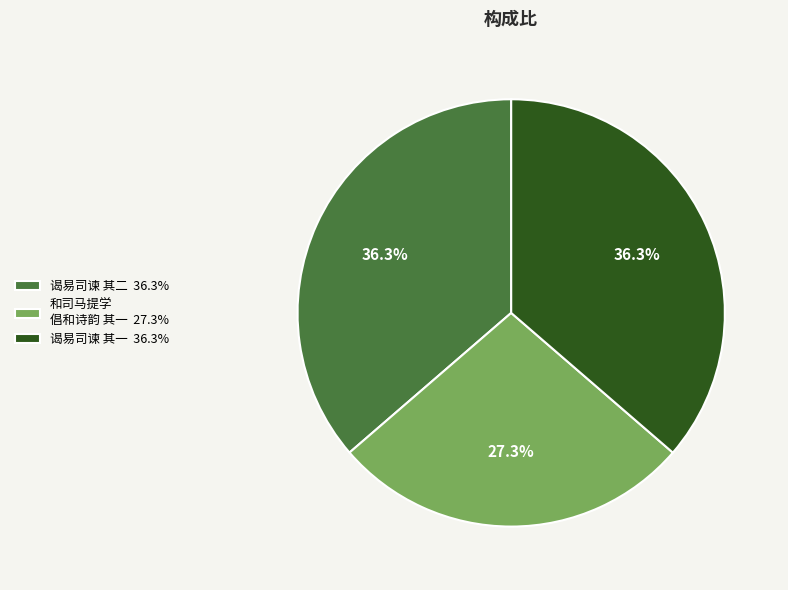

Does 谒易司谏 其一 36.3% represent more than half of the total?

No